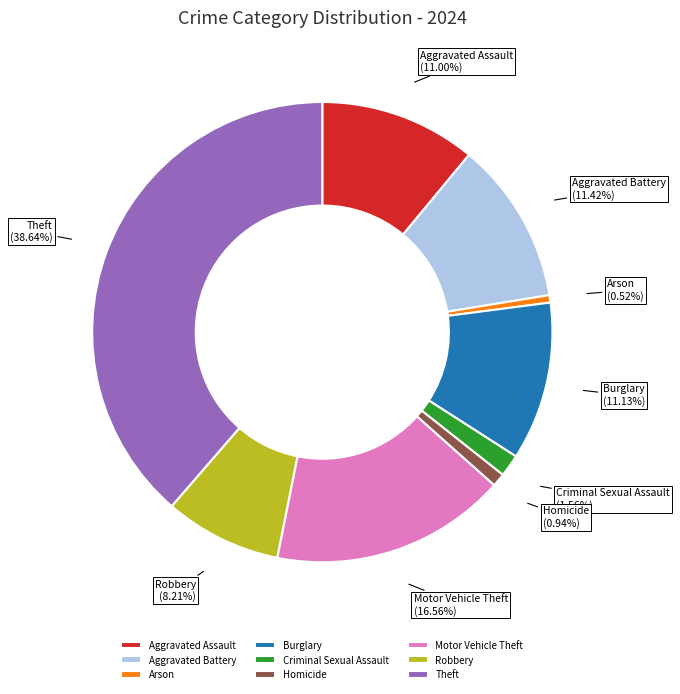

What percentage do Burglary and Arson together represent?

11.7%